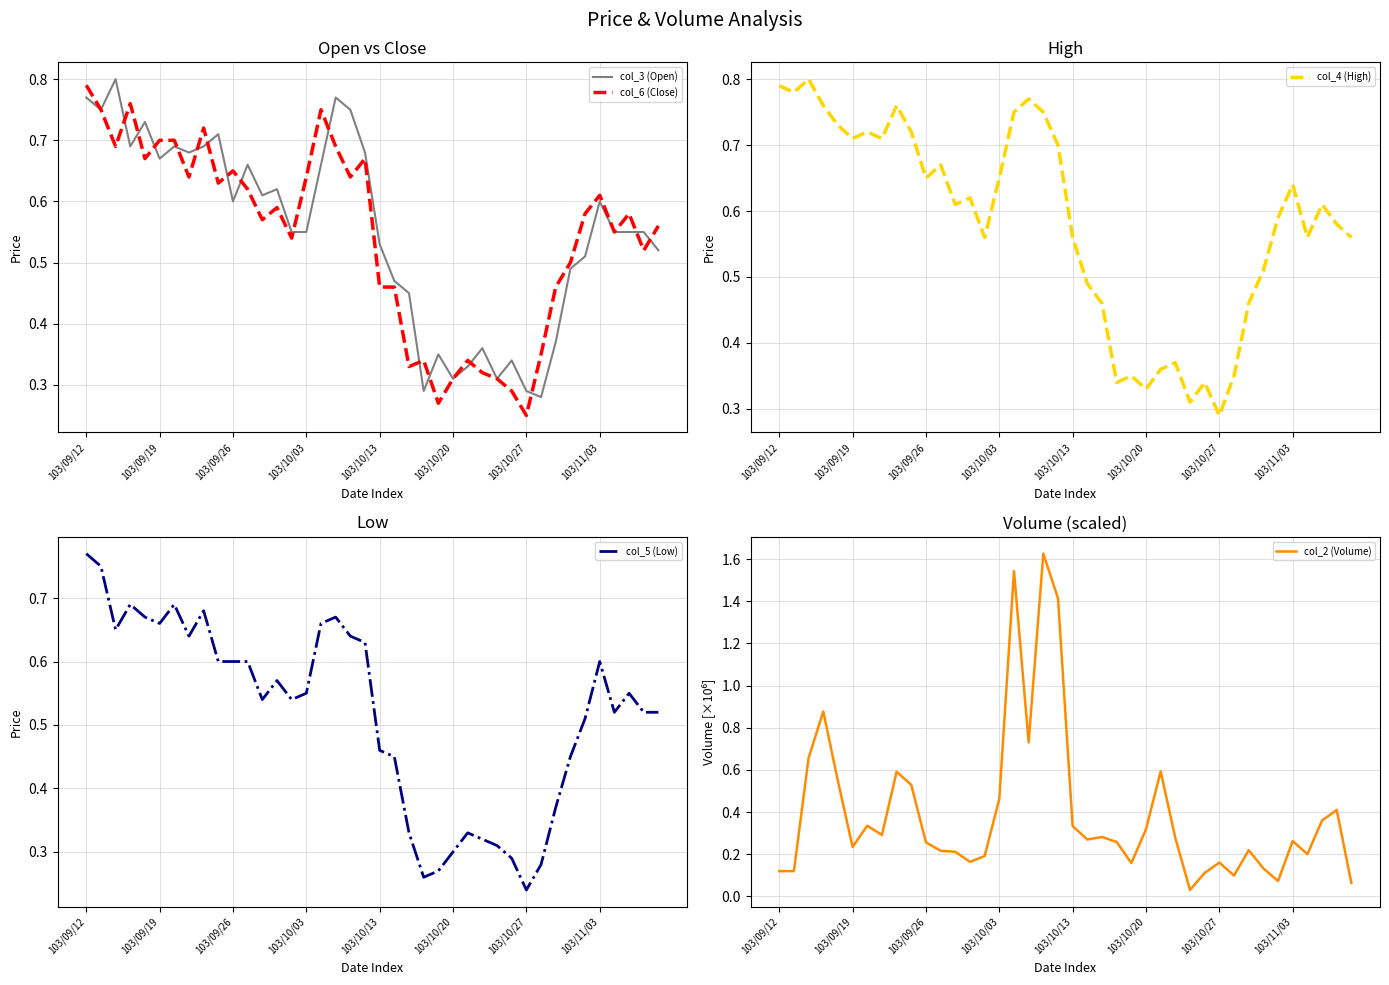

Between 24 and 14, which is larger?

14